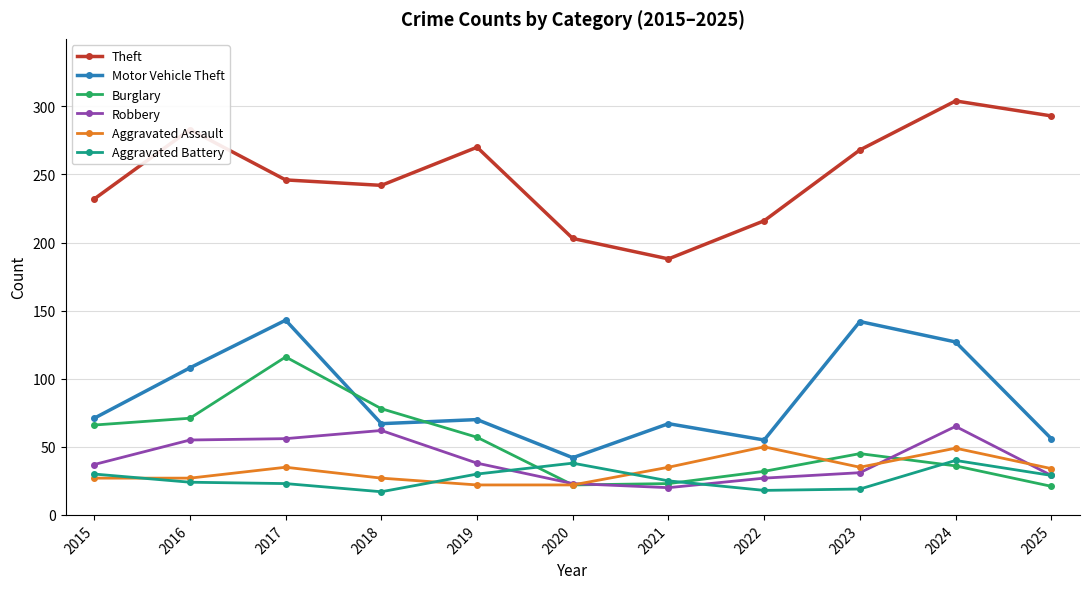

What is the value of the Motor Vehicle Theft point at the 7th from the left?

67